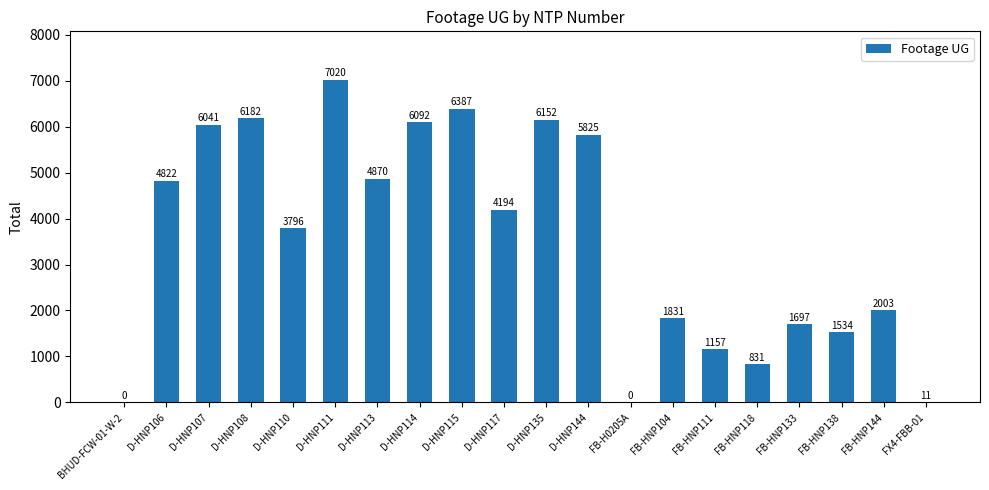

What is the sum of the values at D-HNP114 and FB-HNP133?

7789